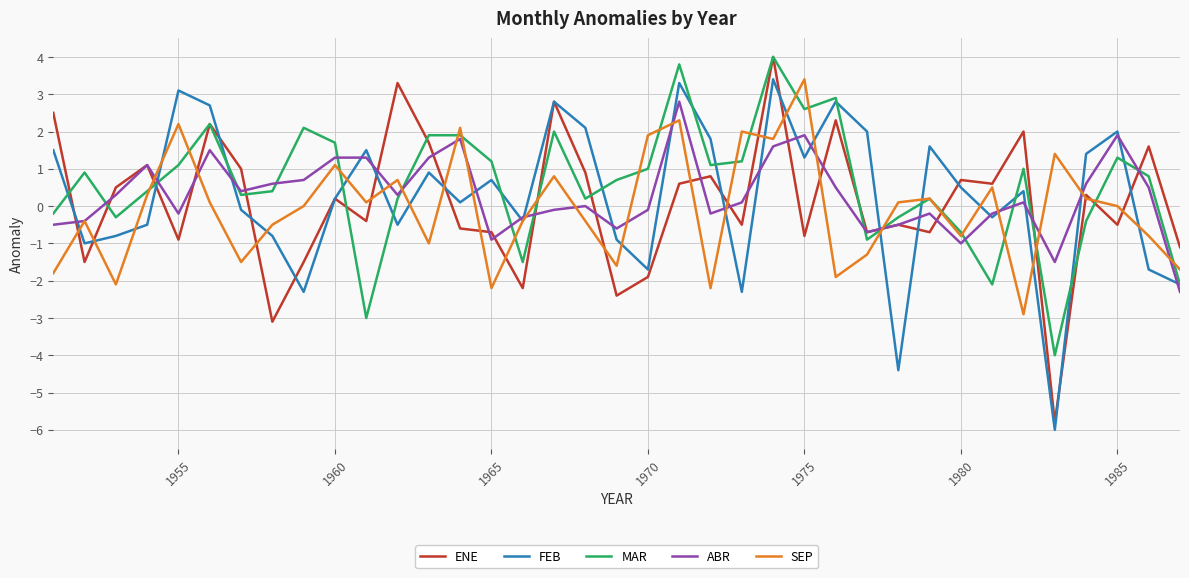

What is the difference between the maximum and minimum values in the ENE series?

9.8